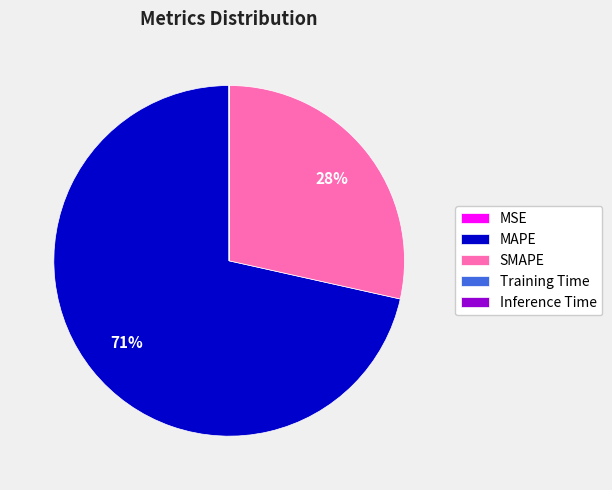

True or false: MAPE accounts for 71% of the total.

True